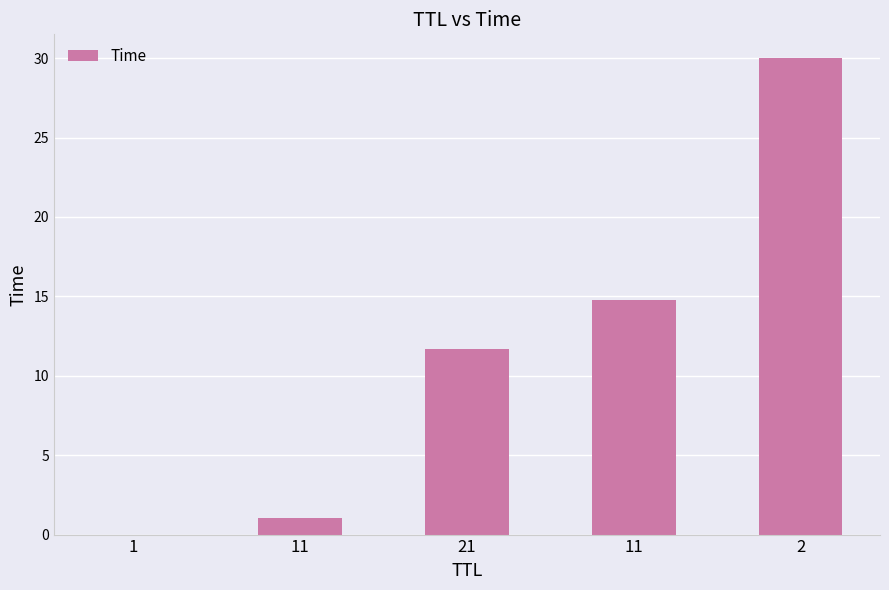

What is the label of the 2nd bar from the right?

11